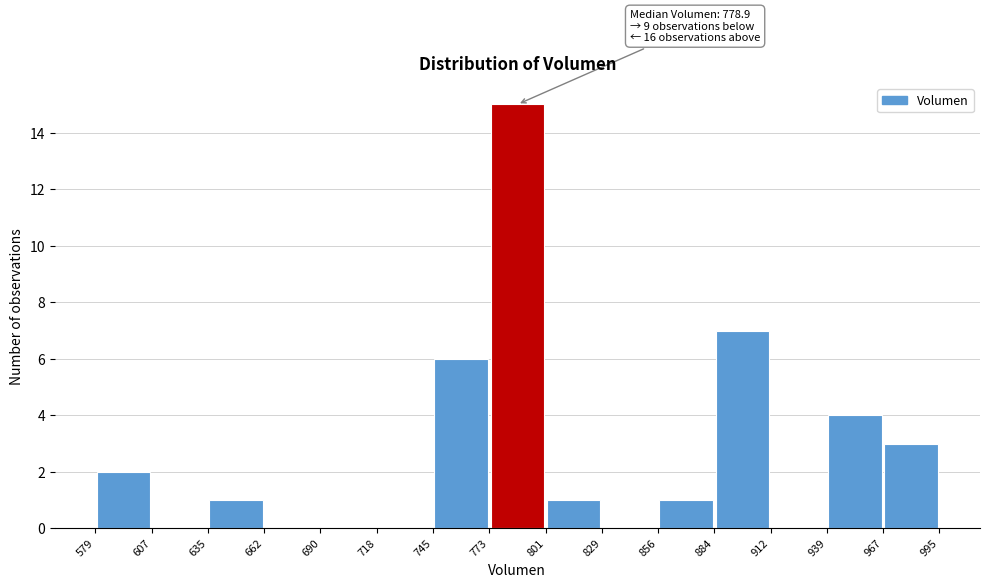

Over which range of the x-axis is the bar tallest?

773 to 801